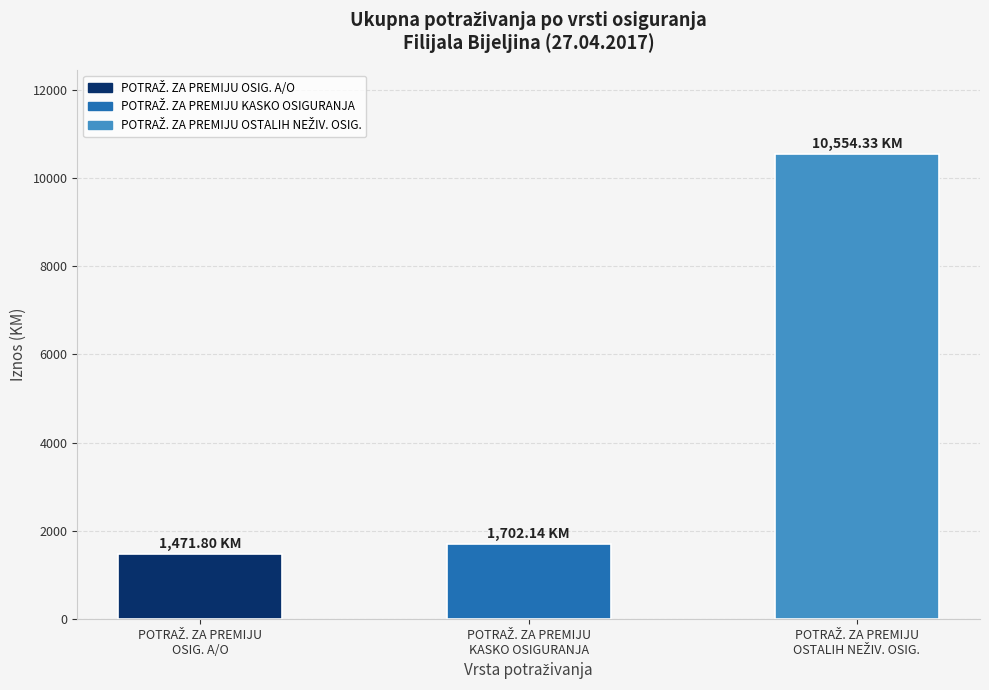

What is the value of the 2nd bar from the left?

1702.1